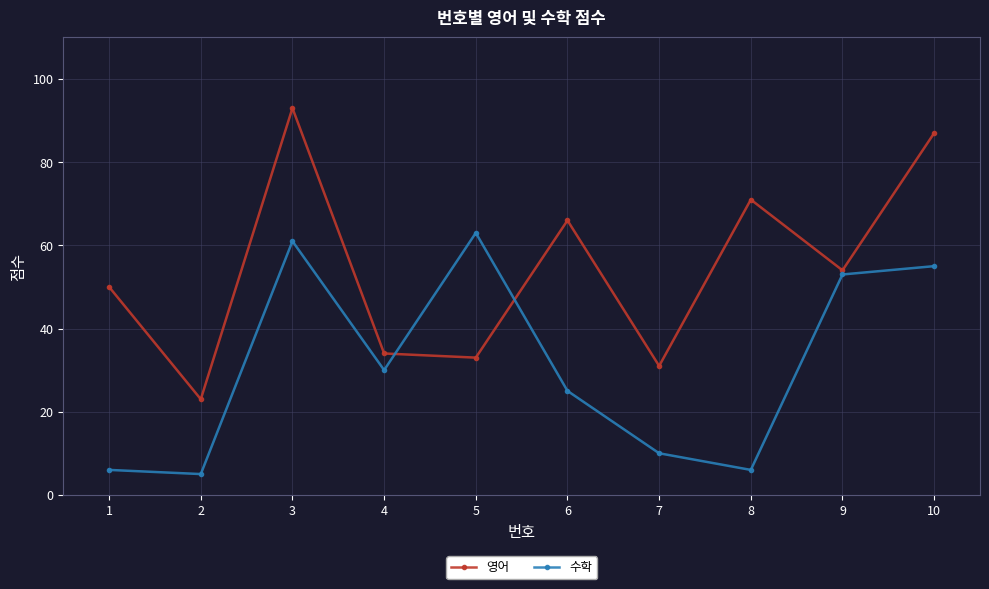

What is the total value across all series at 2?

28